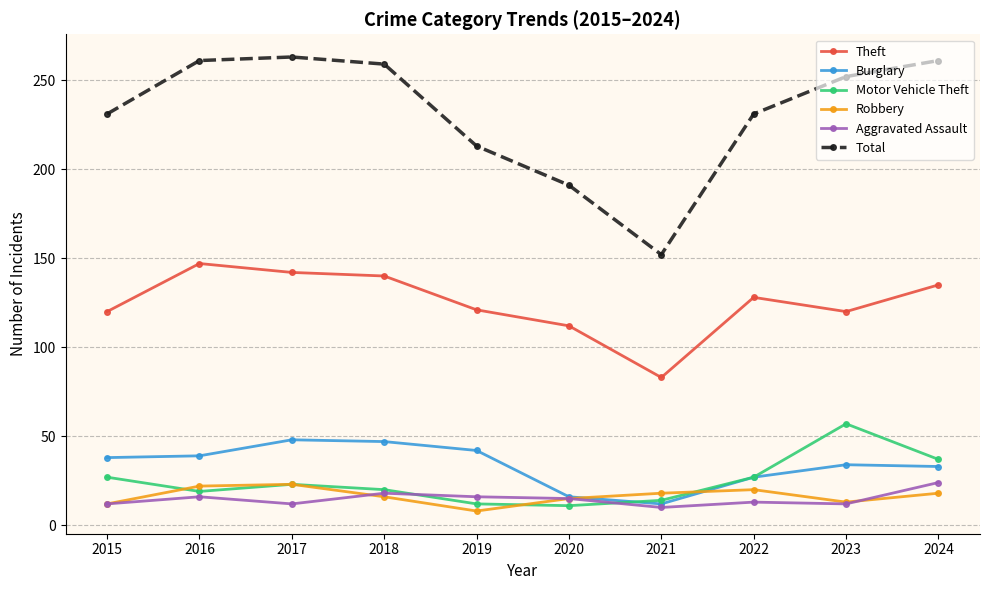

True or false: Motor Vehicle Theft has a value of 57 at 2023.

True